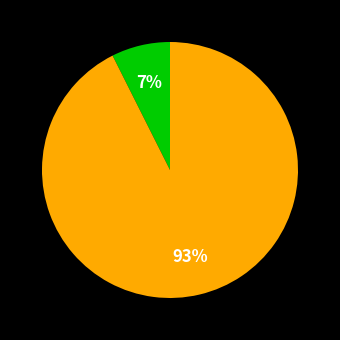

Is there a majority slice in this chart?

Yes